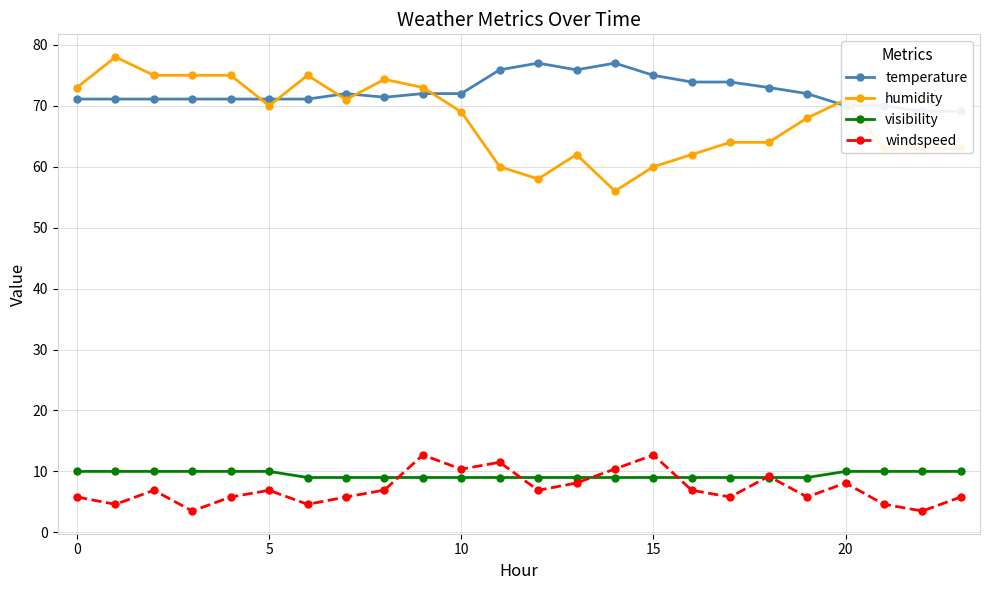

Does the chart have visible grid lines?

Yes